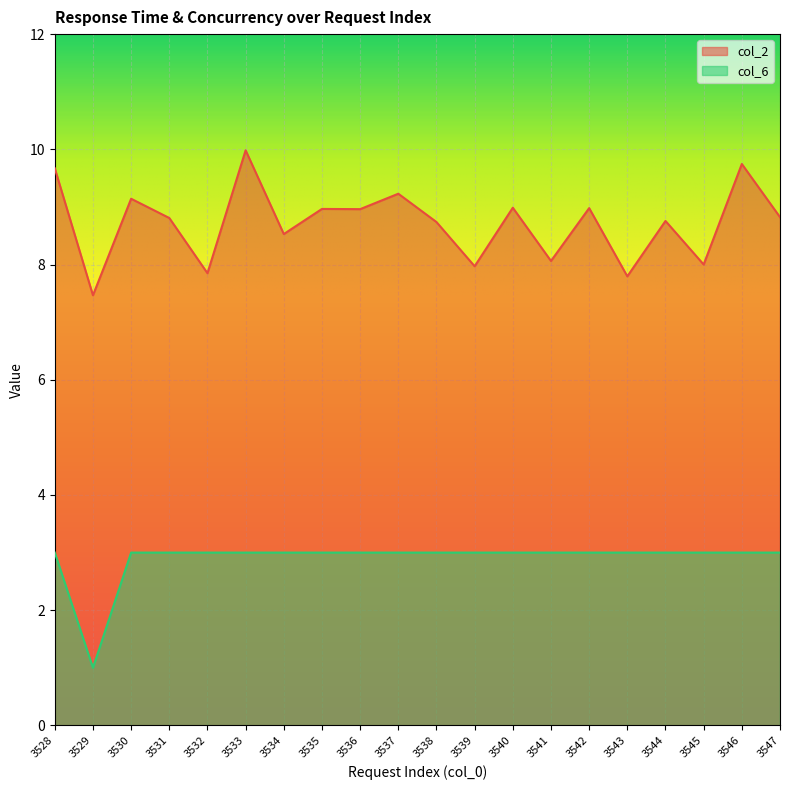

True or false: col_2 has more than 1 interior local peaks.

True